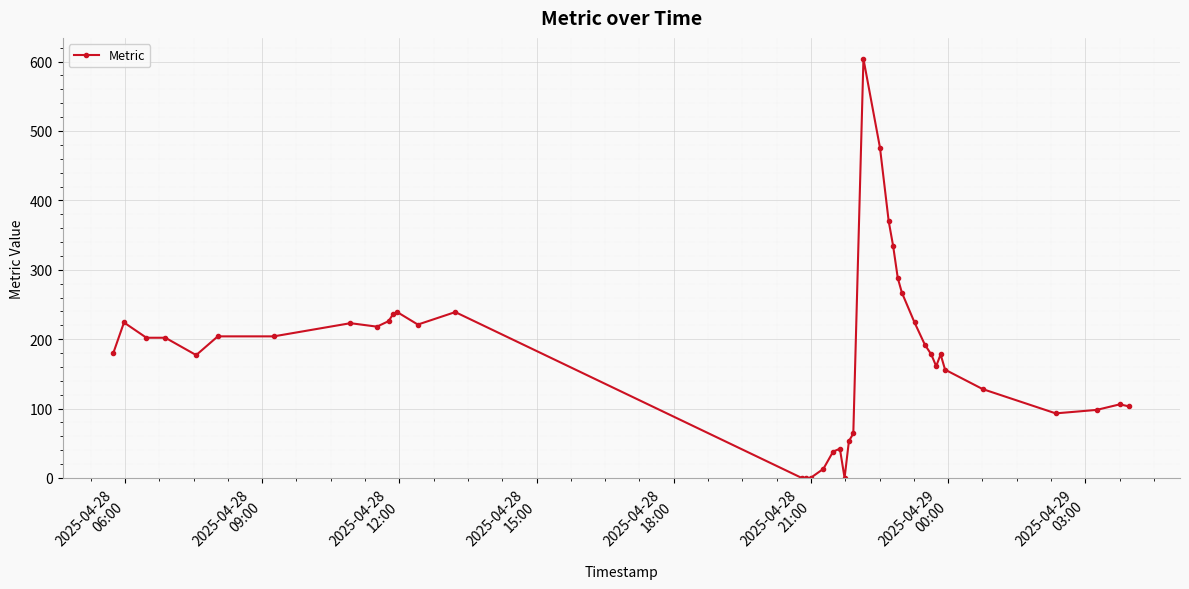

What is the value of the 11th point from the left?

236